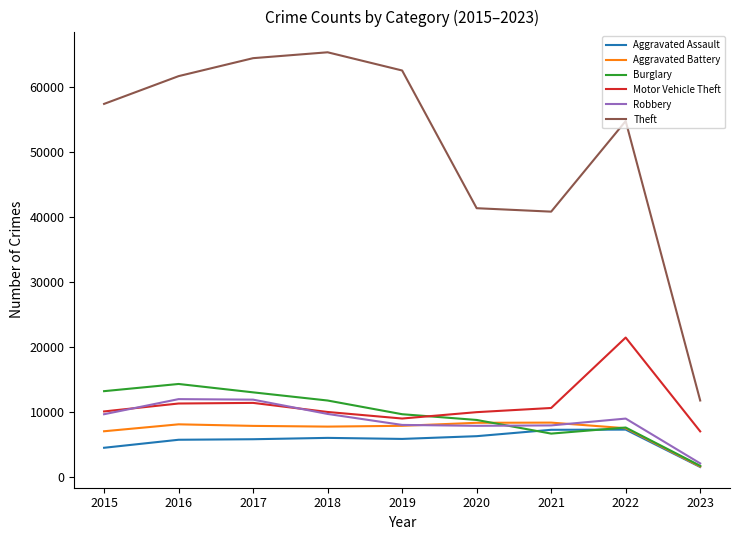

List the series in order of their peak value, lowest first.

Aggravated Assault, Aggravated Battery, Robbery, Burglary, Motor Vehicle Theft, Theft